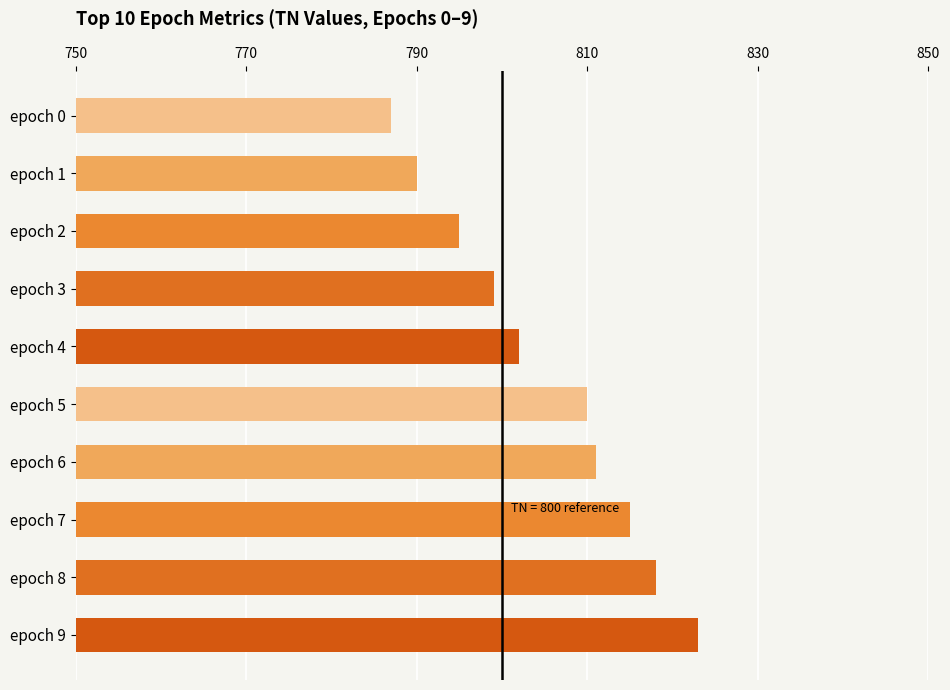

Rank the categories by value from lowest to highest.

epoch 0, epoch 1, epoch 2, epoch 3, epoch 4, epoch 5, epoch 6, epoch 7, epoch 8, epoch 9